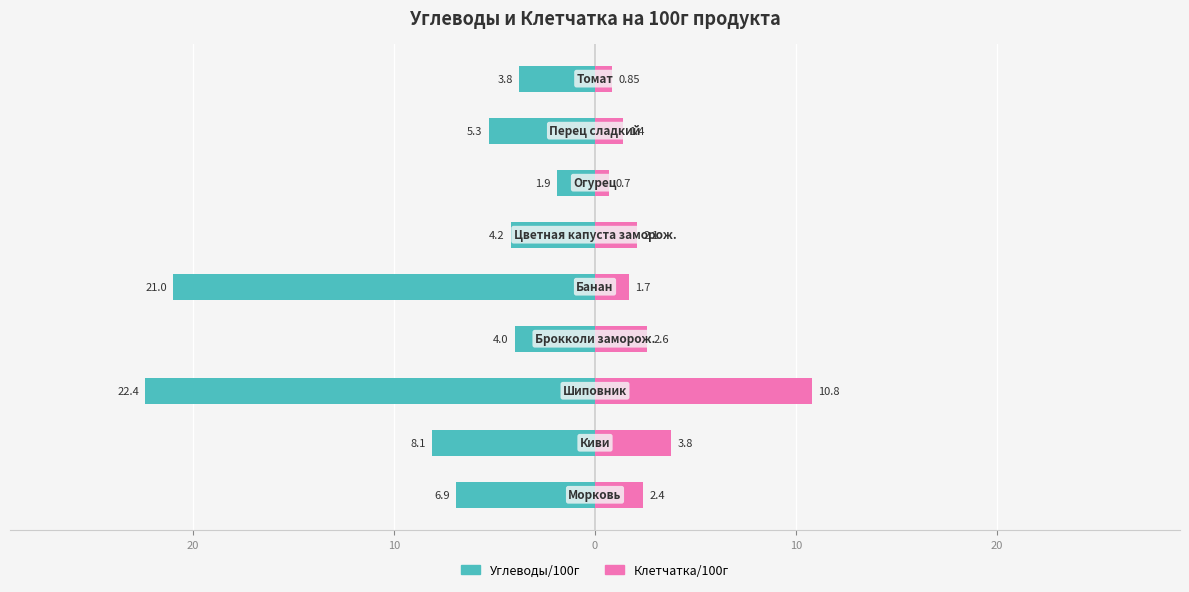

Is the value of Клетчатка/100г at 0 greater than the value of Углеводы/100г at 30?

Yes